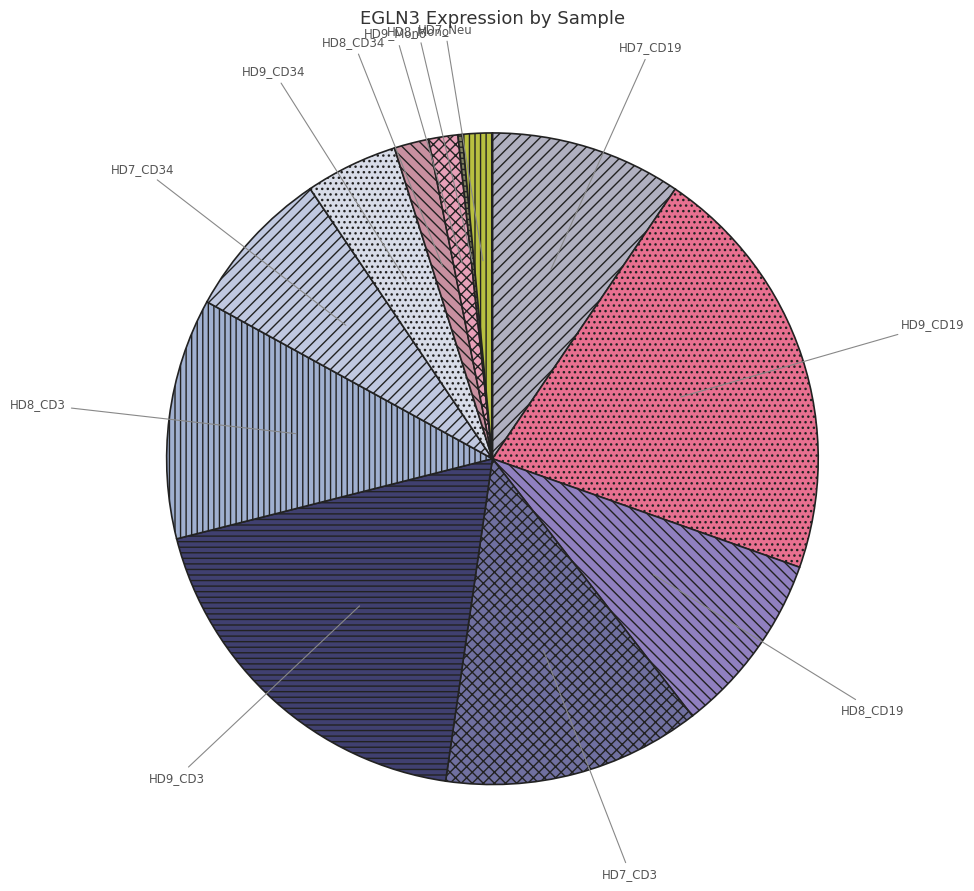

Which category has the biggest portion of the pie?

HD9_CD19